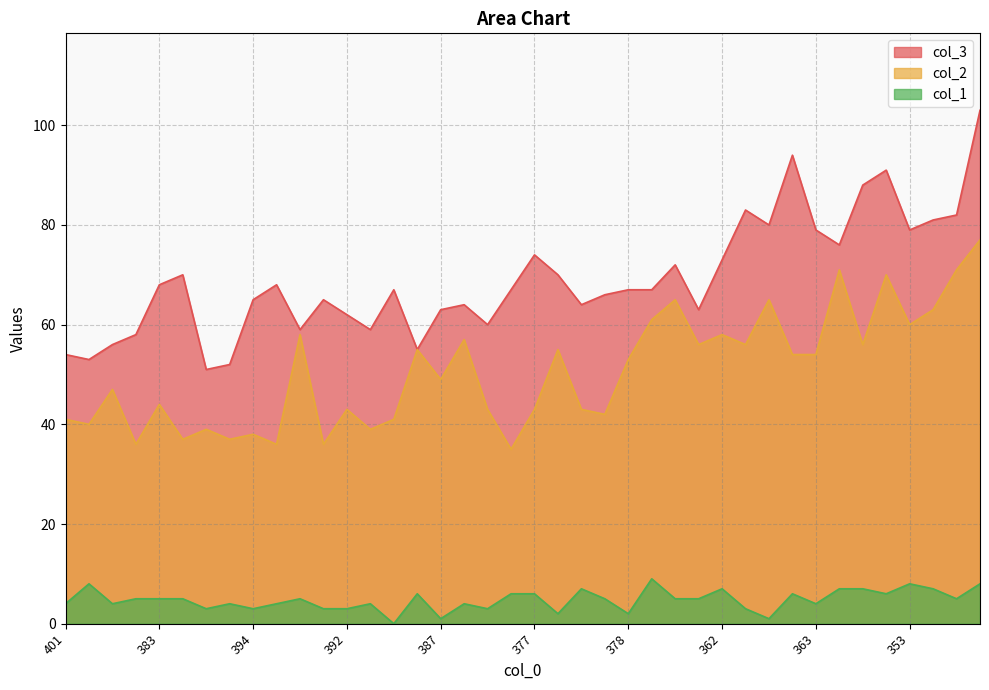

Which series has the largest total across all categories?

col_3